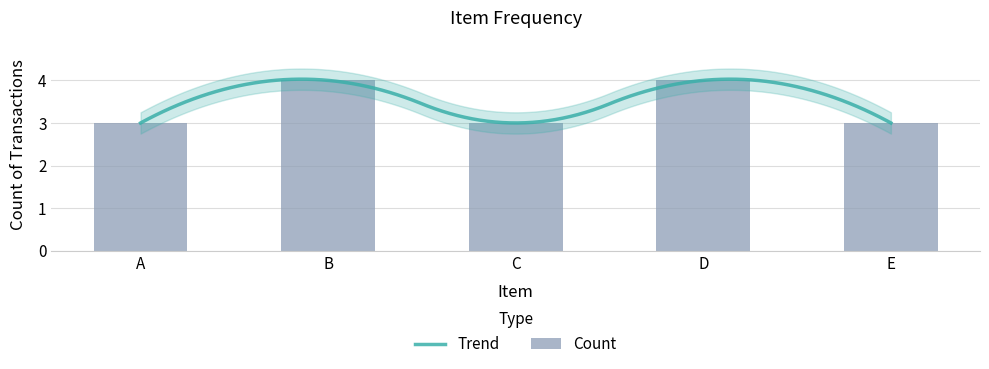

Reading left to right, what are all the values shown in this chart?

3	4	3	4	3